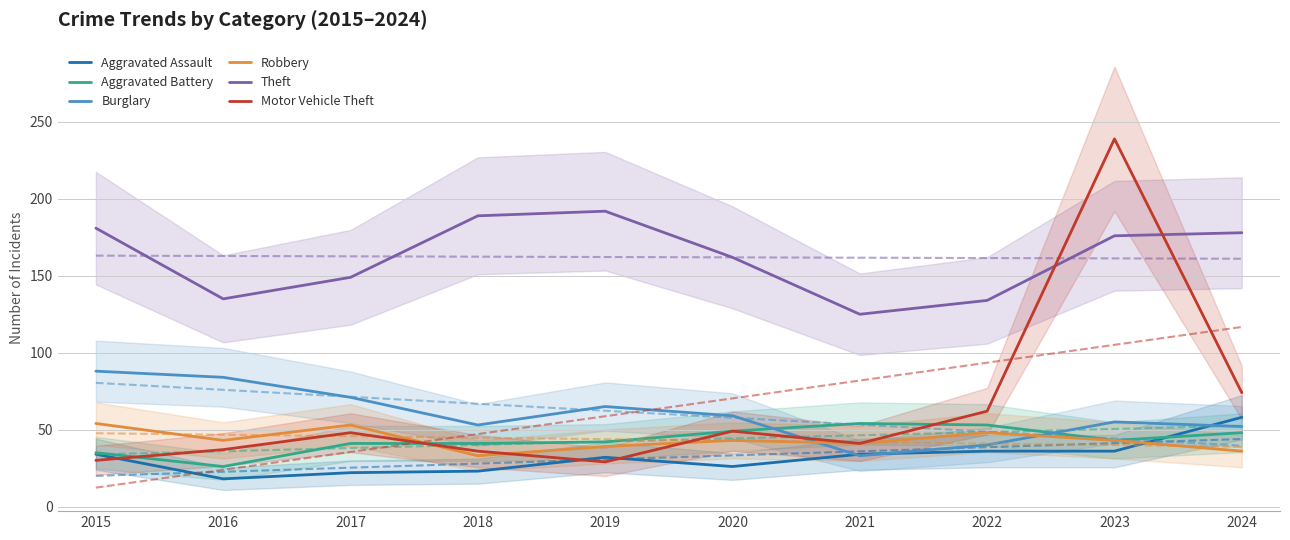

What is the value of the Burglary point at the 3rd from the left?

71